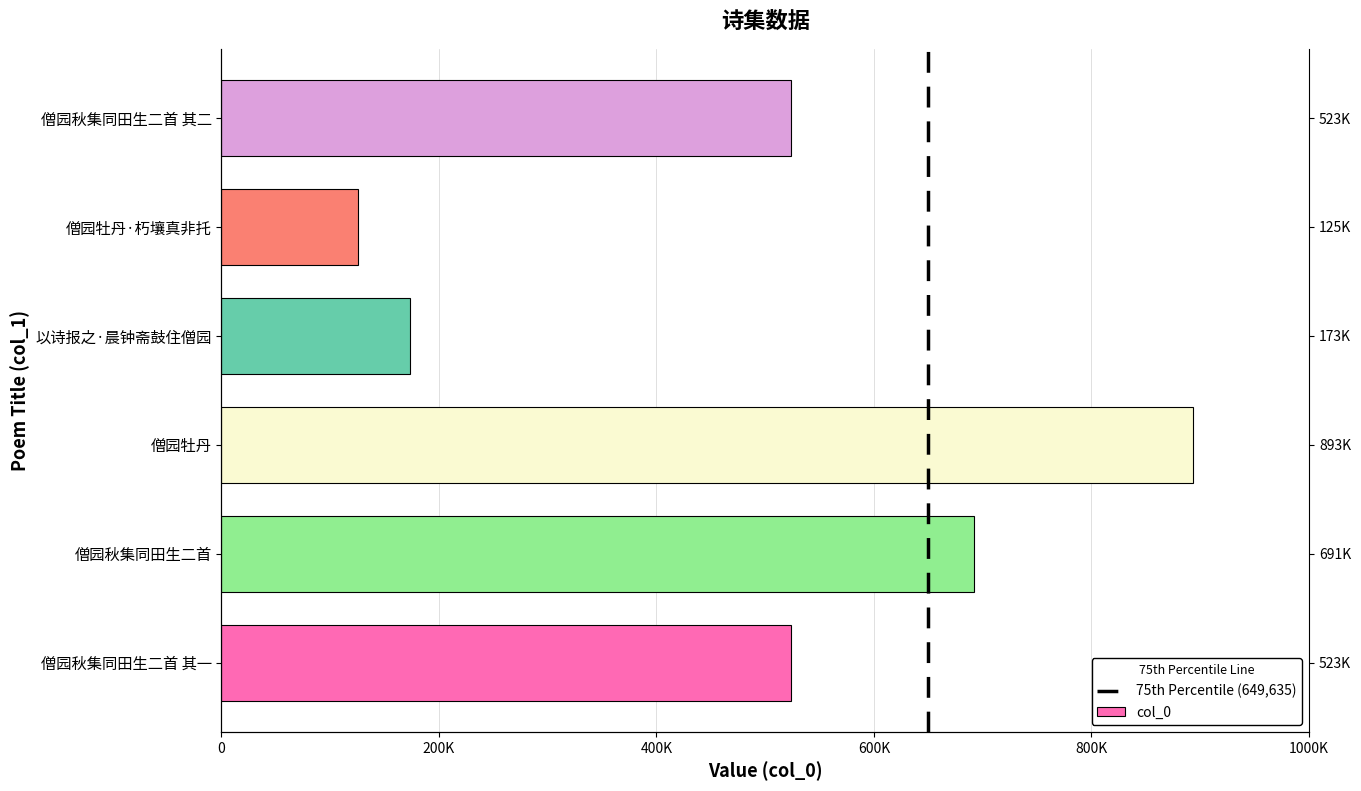

Reading left to right, what are all the values shown in this chart?

僧园秋集同田生二首 其一=523537	僧园秋集同田生二首=691667	僧园牡丹=893115	以诗报之·晨钟斋鼓住僧园=173648	僧园牡丹·朽壤真非托=125293	僧园秋集同田生二首 其二=523538